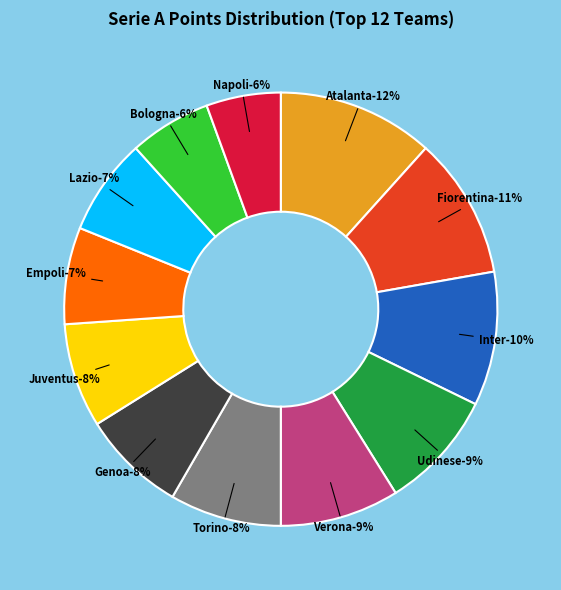

What percentage is the Atalanta slice, to the nearest percent?

12%